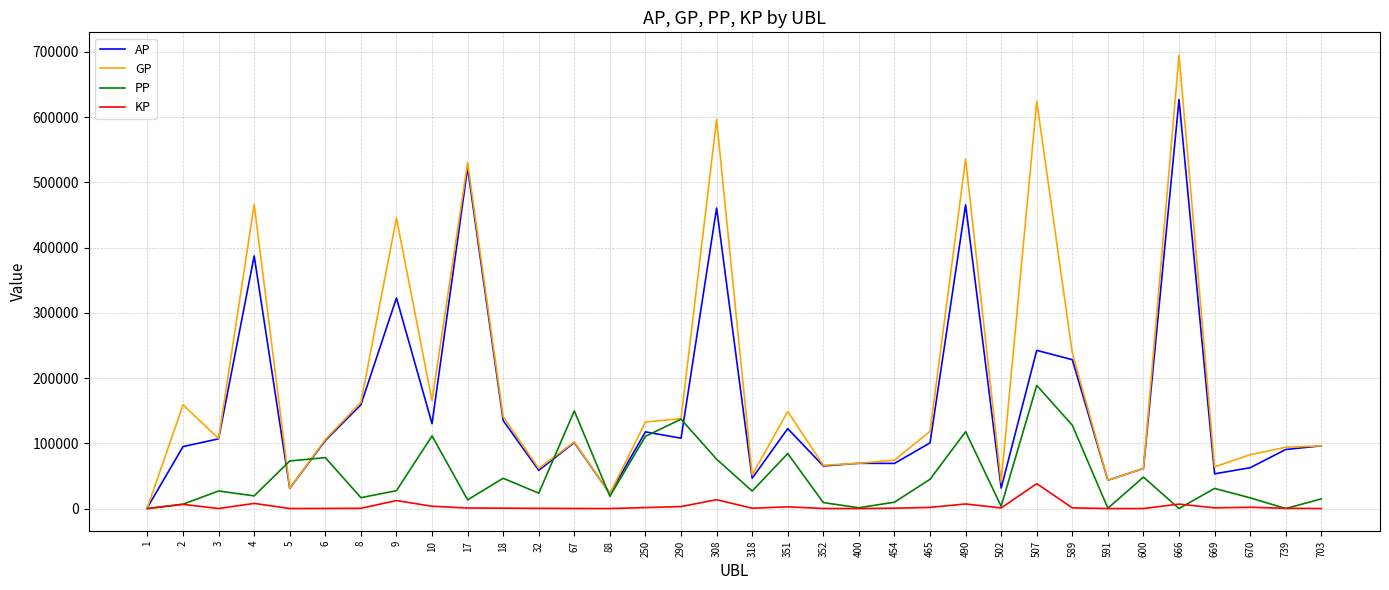

At which category is the sum across all series the highest?

666